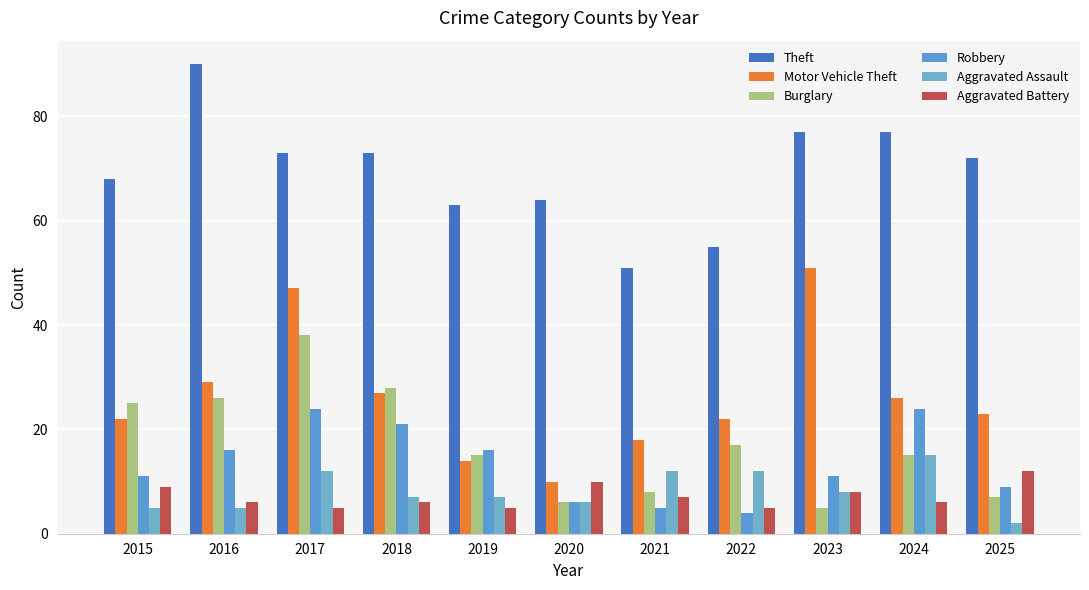

At how many categories does at least one series exceed 21?

11